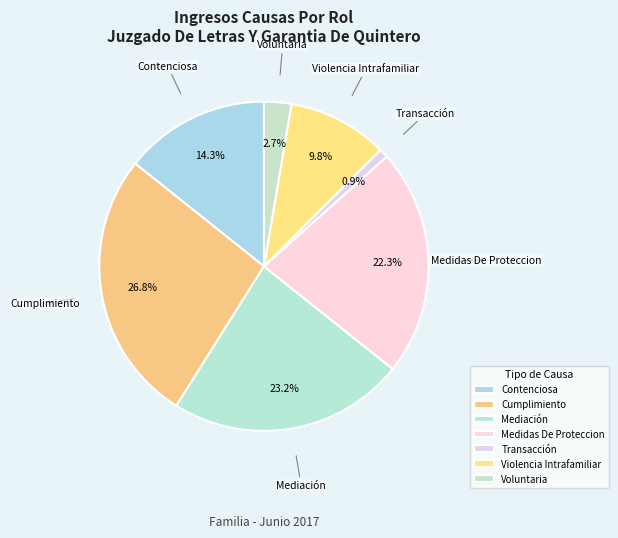

Count the number of slices in the pie.

7